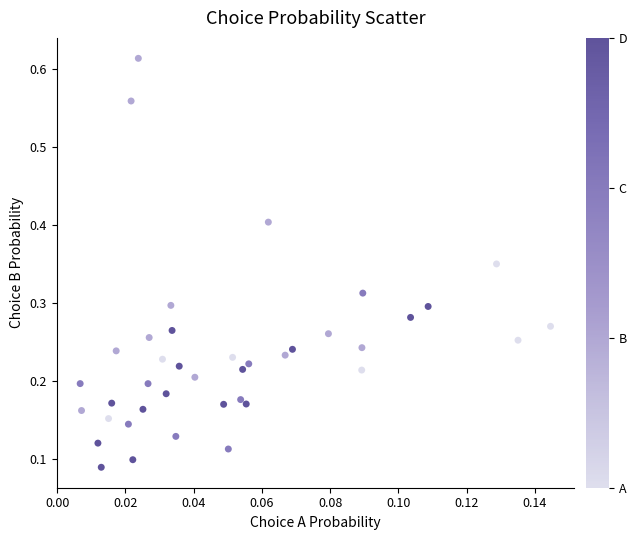

What is the range of Y values (max minus min)?

0.5